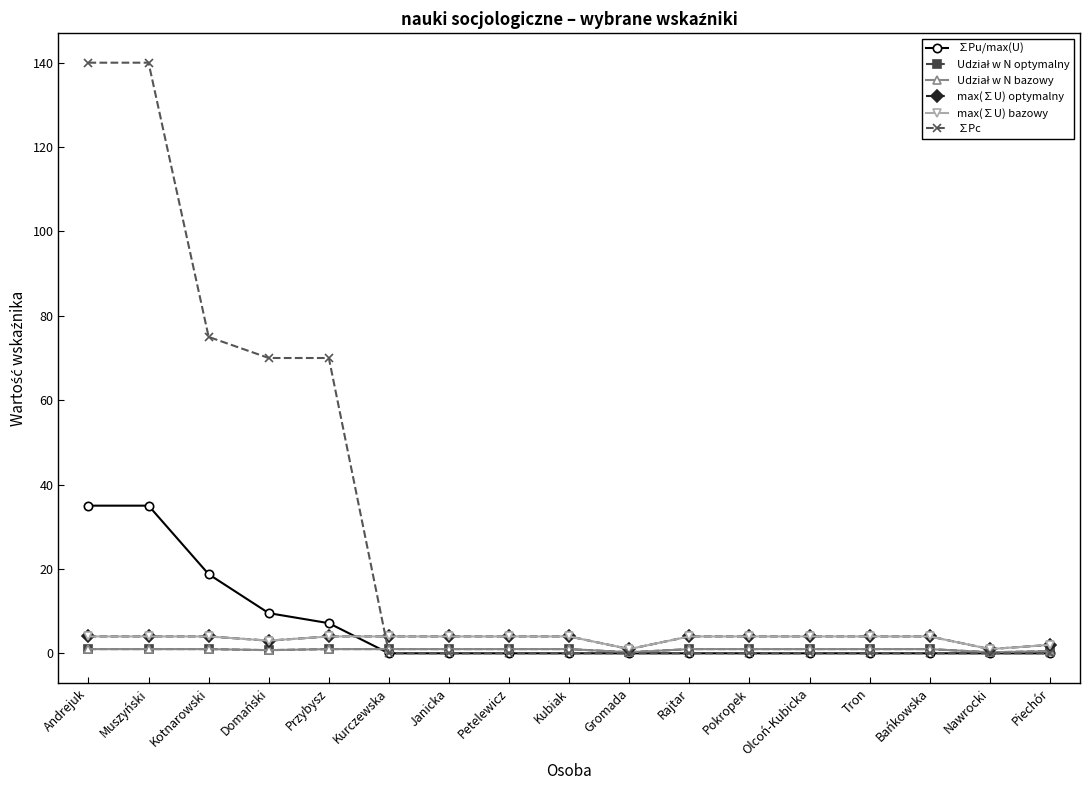

Reading right to left, extract all data points from this chart.

∑Pu/max(U): 0.0	0.0	0.0	0.0	0.0	0.0	0.0	0.0	0.0	0.0	0.0	0.0	7.1	9.5	18.8	35.0	35.0
Udział w N optymalny: 0.5	0.2	1.0	1.0	1.0	1.0	1.0	0.2	1.0	1.0	1.0	1.0	1.0	0.8	1.0	1.0	1.0
Udział w N bazowy: 0.5	0.2	1.0	1.0	1.0	1.0	1.0	0.2	1.0	1.0	1.0	1.0	1.0	0.8	1.0	1.0	1.0
max(∑U) optymalny: 2.0	1.0	4.0	4.0	4.0	4.0	4.0	1.0	4.0	4.0	4.0	4.0	4.0	3.0	4.0	4.0	4.0
max(∑U) bazowy: 2.0	1.0	4.0	4.0	4.0	4.0	4.0	1.0	4.0	4.0	4.0	4.0	4.0	3.0	4.0	4.0	4.0
∑Pc: 0.0	0.0	0.0	0.0	0.0	0.0	0.0	0.0	0.0	0.0	0.0	0.0	70.0	70.0	75.0	140.0	140.0